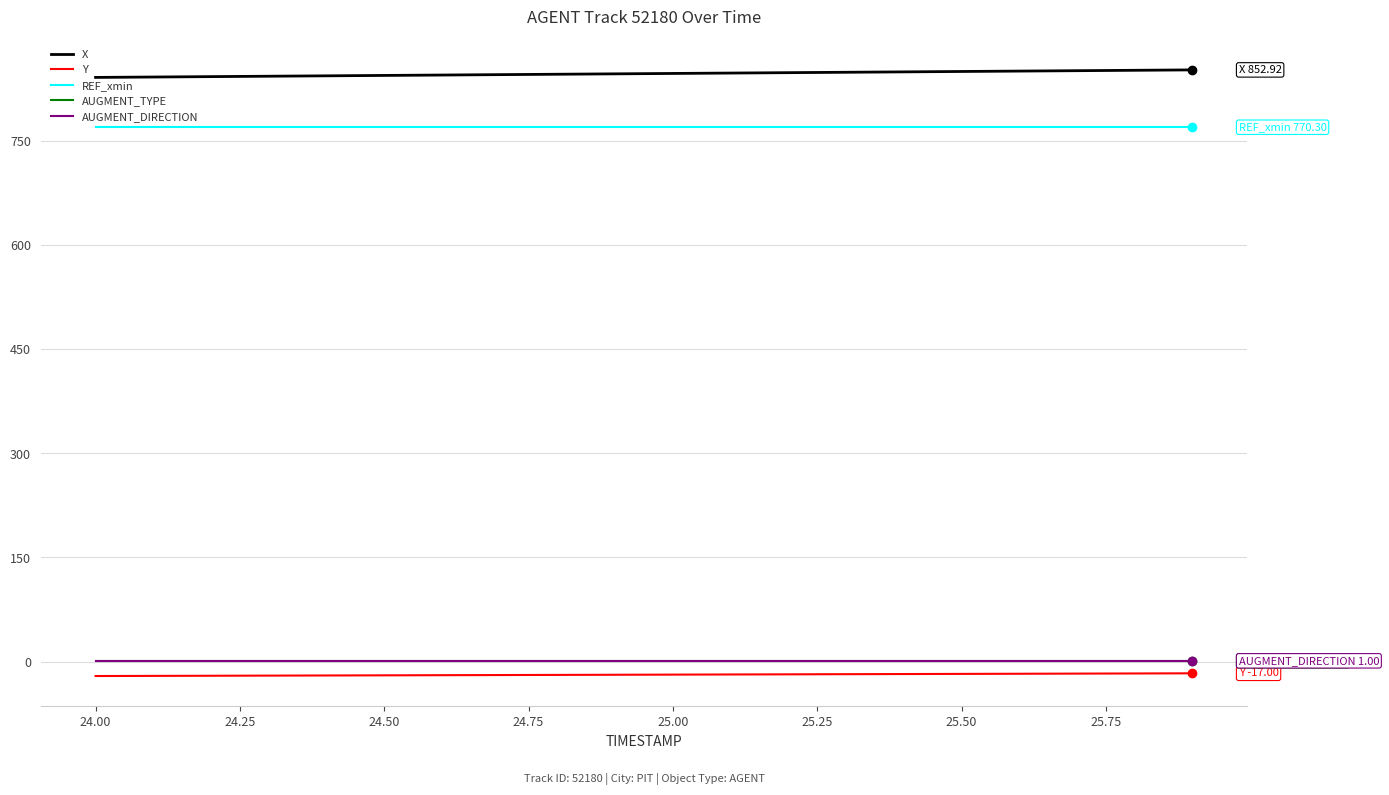

What is the average value of the AUGMENT_TYPE series?

1.0